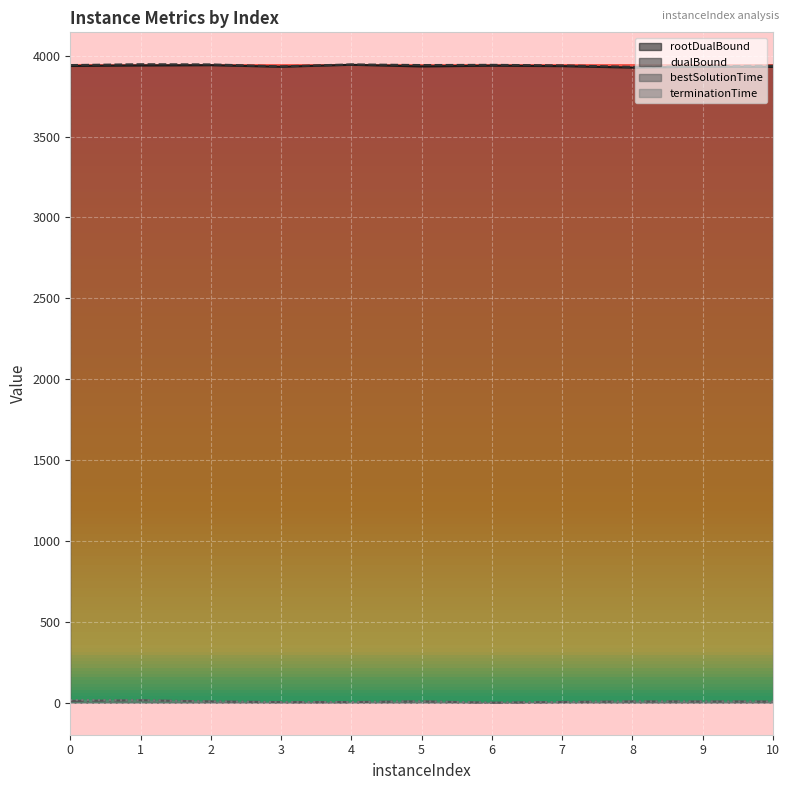

What is the spread (max minus min) of values at 6?

3942.4